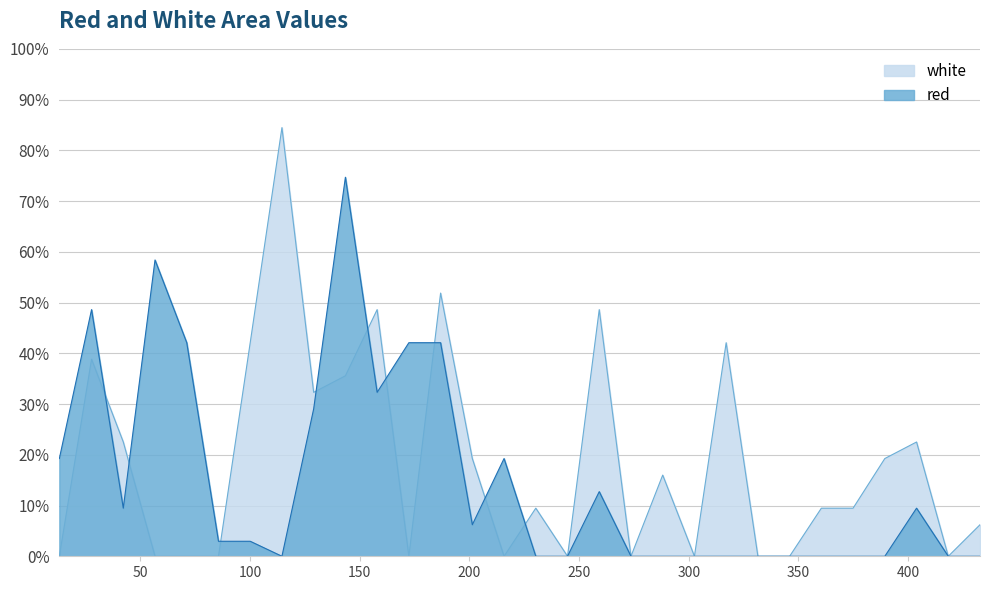

How many values in the red series exceed 2?

16